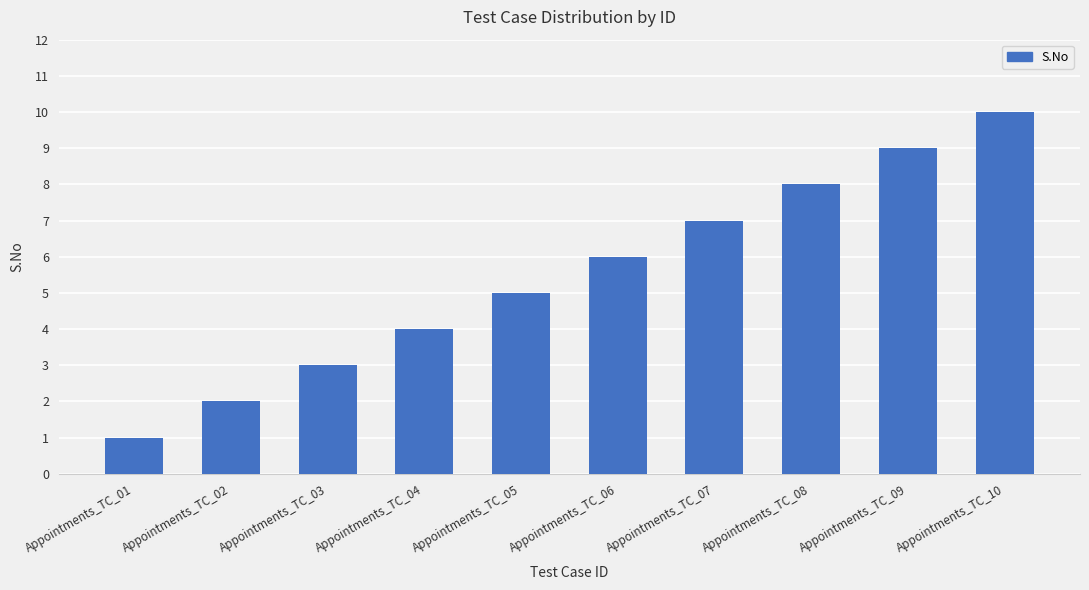

At which category does the chart reach its minimum across all series?

Appointments_TC_01